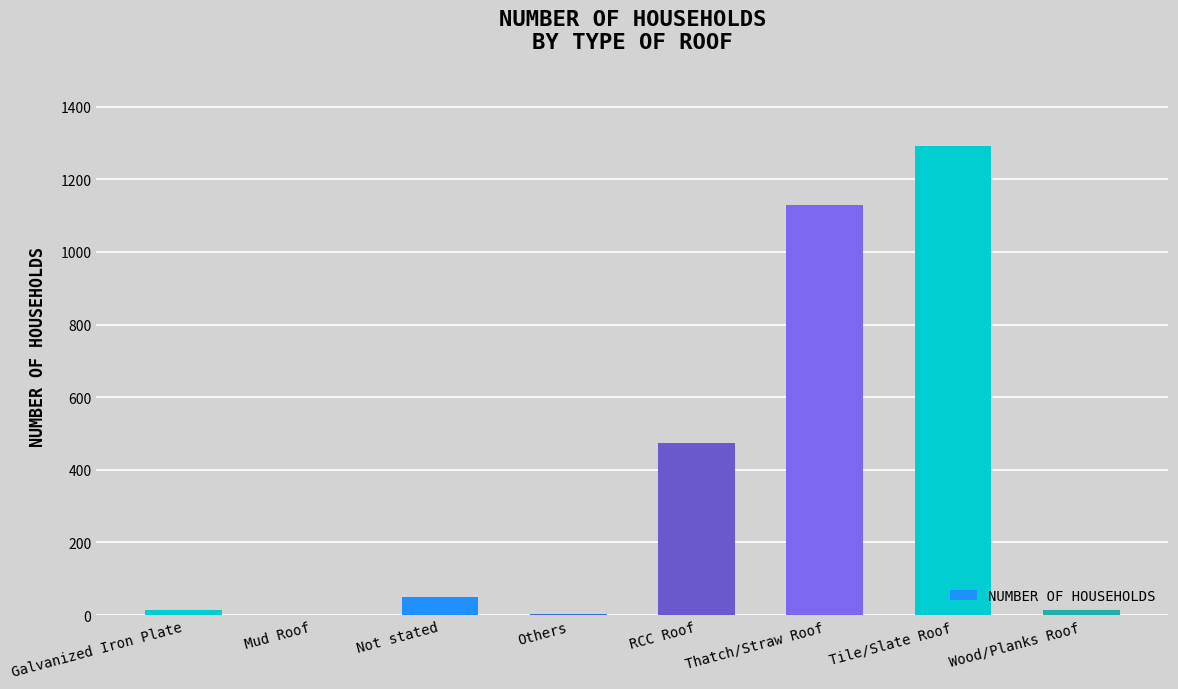

What is the sum of all values?

2975